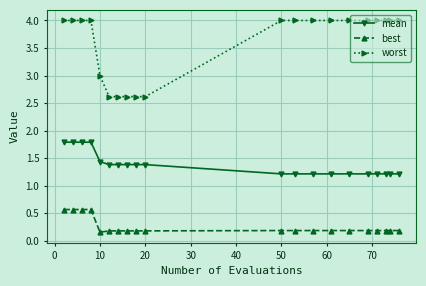

Count the mean values in the range 1 to 2.

20